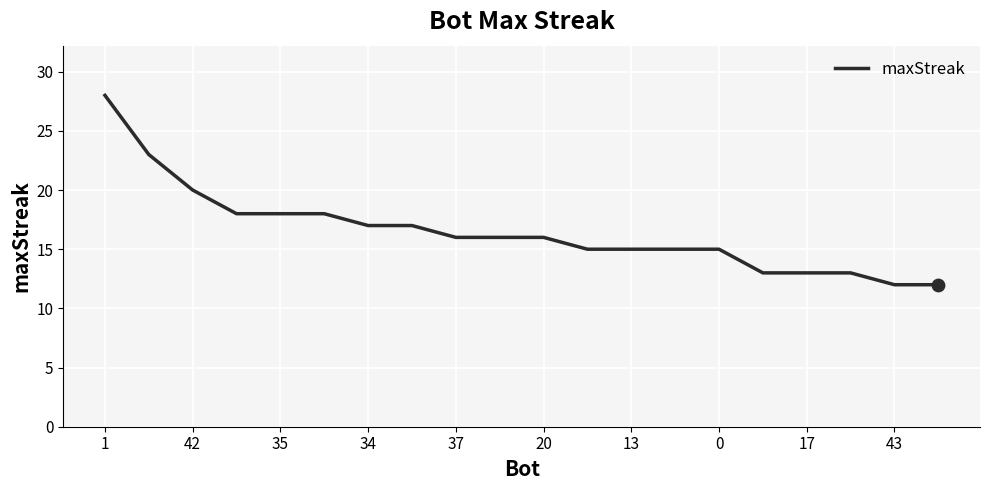

What is the difference between the maximum and minimum values?

16